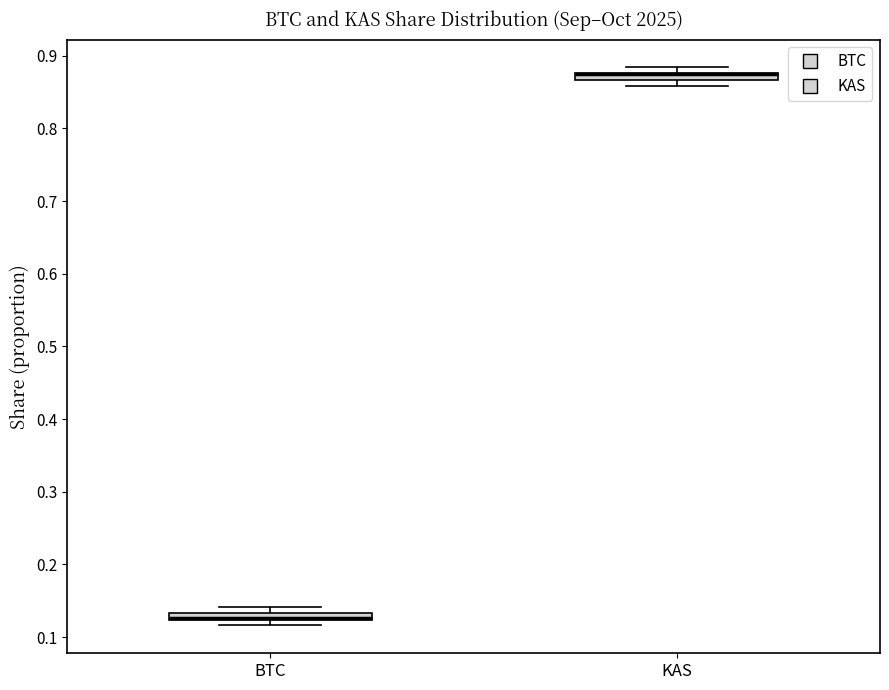

Where is the lower edge of the box for BTC on the y-axis? The values are not printed on the chart, so give them approximately, as read against the axis.

0.12